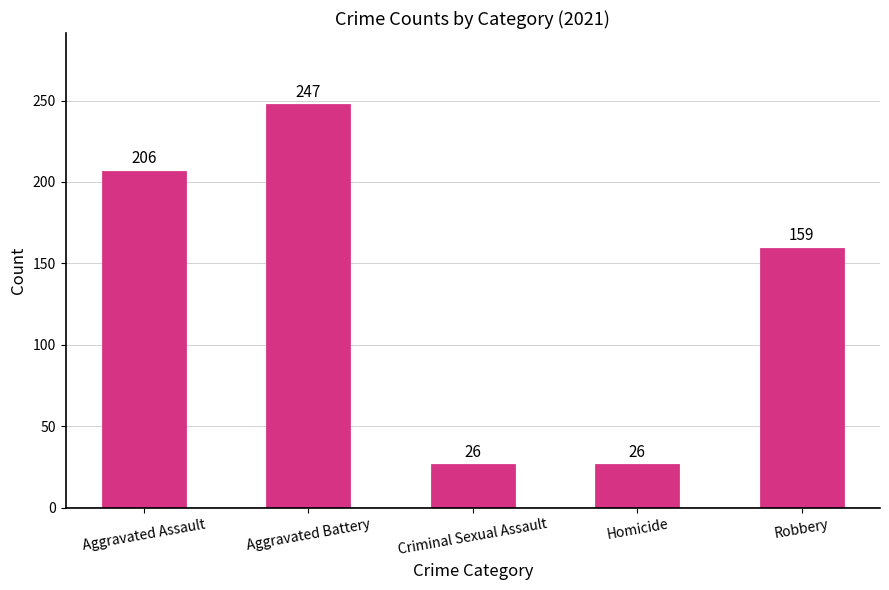

Reading left to right, extract all data points from this chart.

206	247	26	26	159